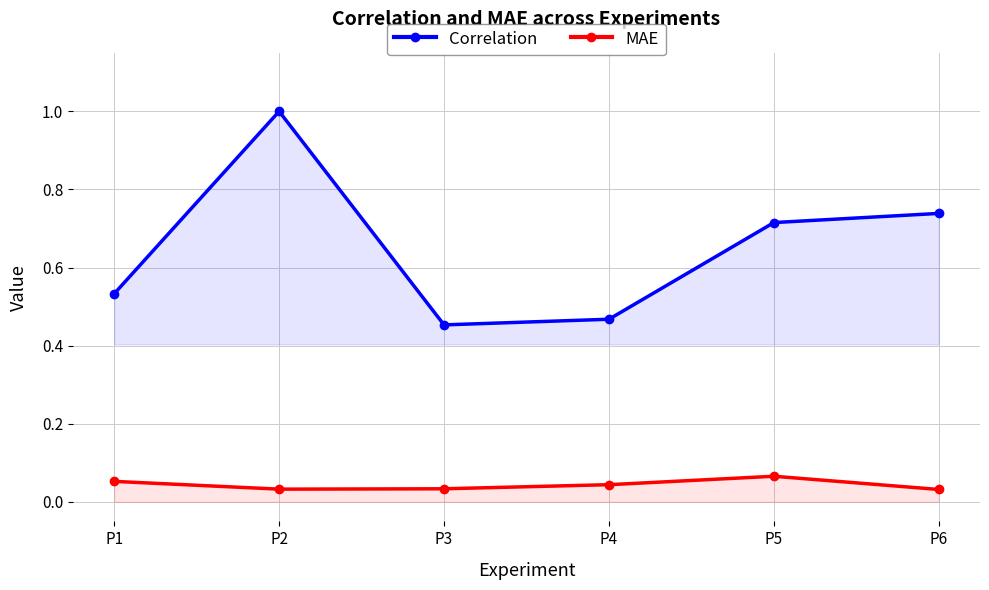

List the series in order of their peak value, lowest first.

MAE, Correlation